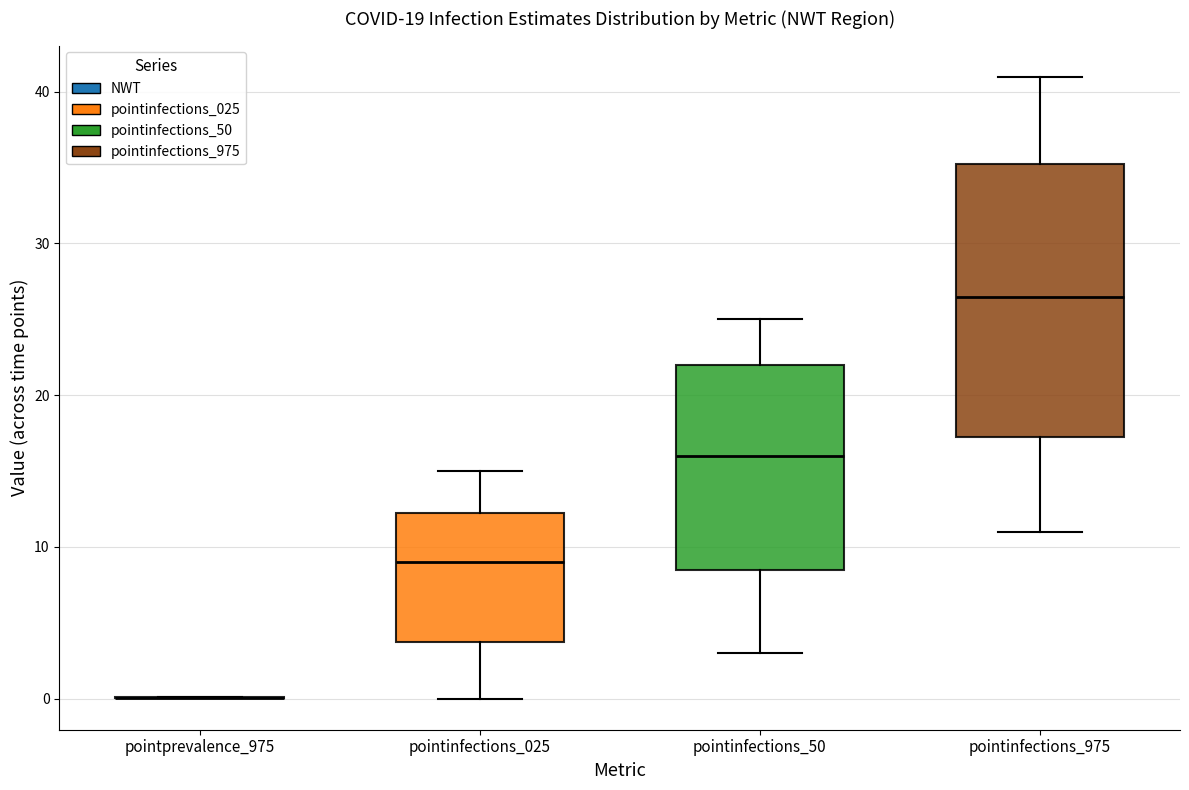

Which box is the tallest, from its lower edge to its upper edge?

pointinfections_975